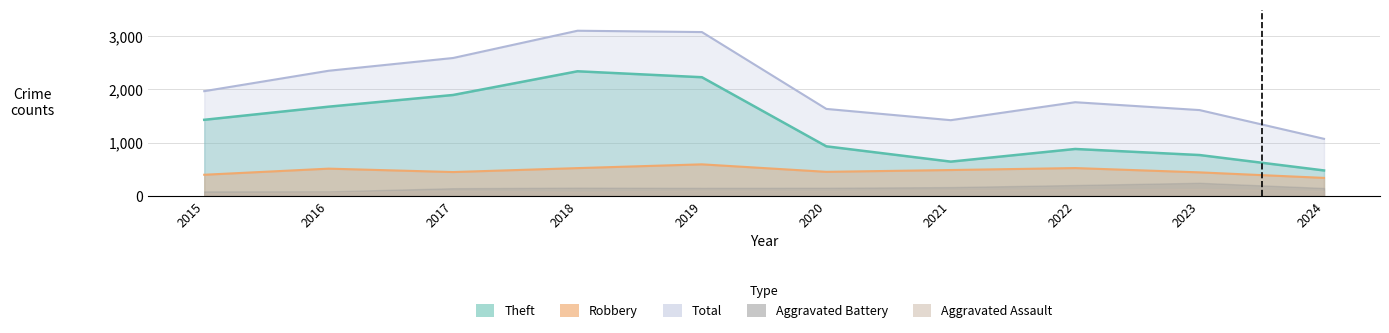

What is the difference between the maximum and minimum values in the Total series?

2034